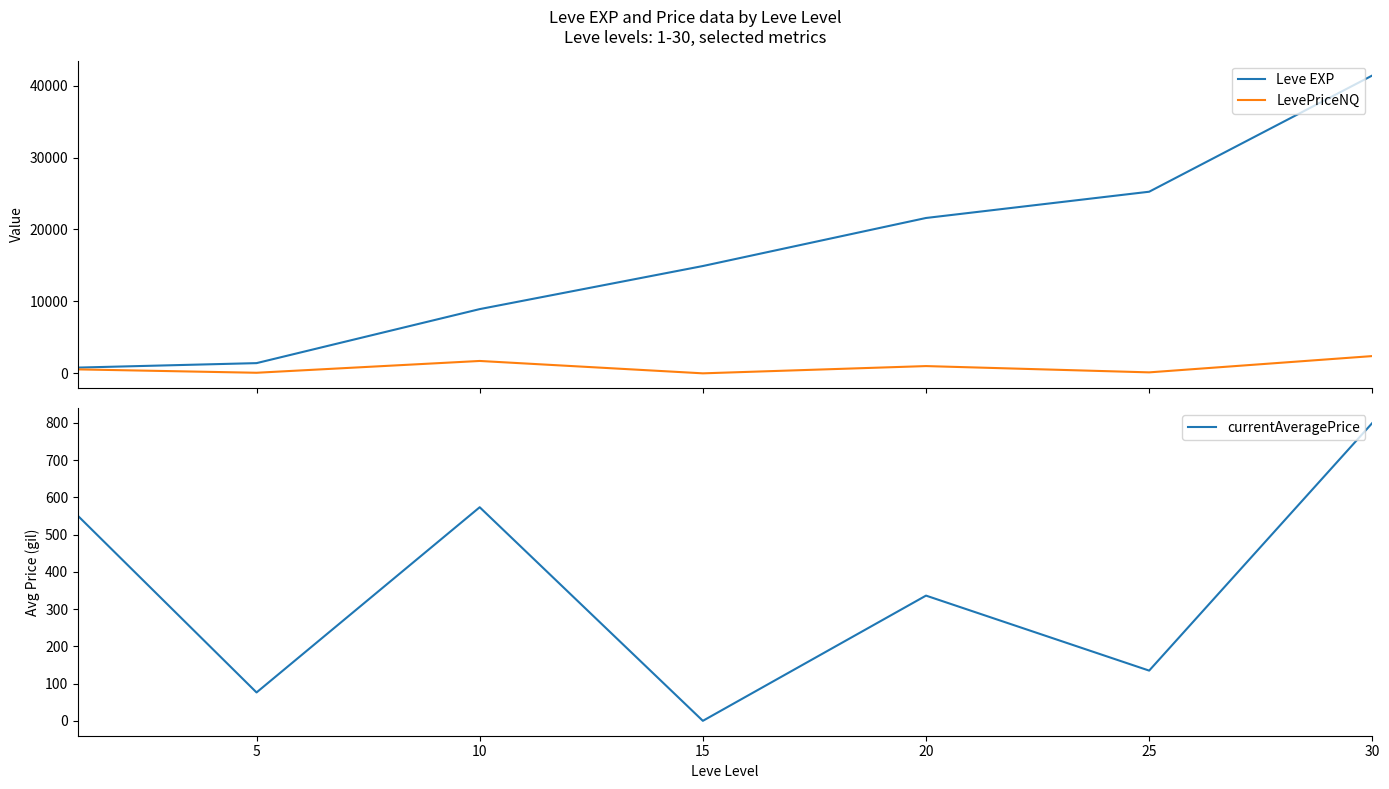

Reading left to right, list all the values displayed in this chart.

Leve EXP: 800.0	1420.0	8930.0	14920.0	21600.0	25250.0	41410.0
LevePriceNQ: 550.3	80.0	1721.1	0.0	1009.0	134.9	2400.0
currentAveragePrice: 550.3	76.2	573.7	0.0	336.3	134.9	800.0